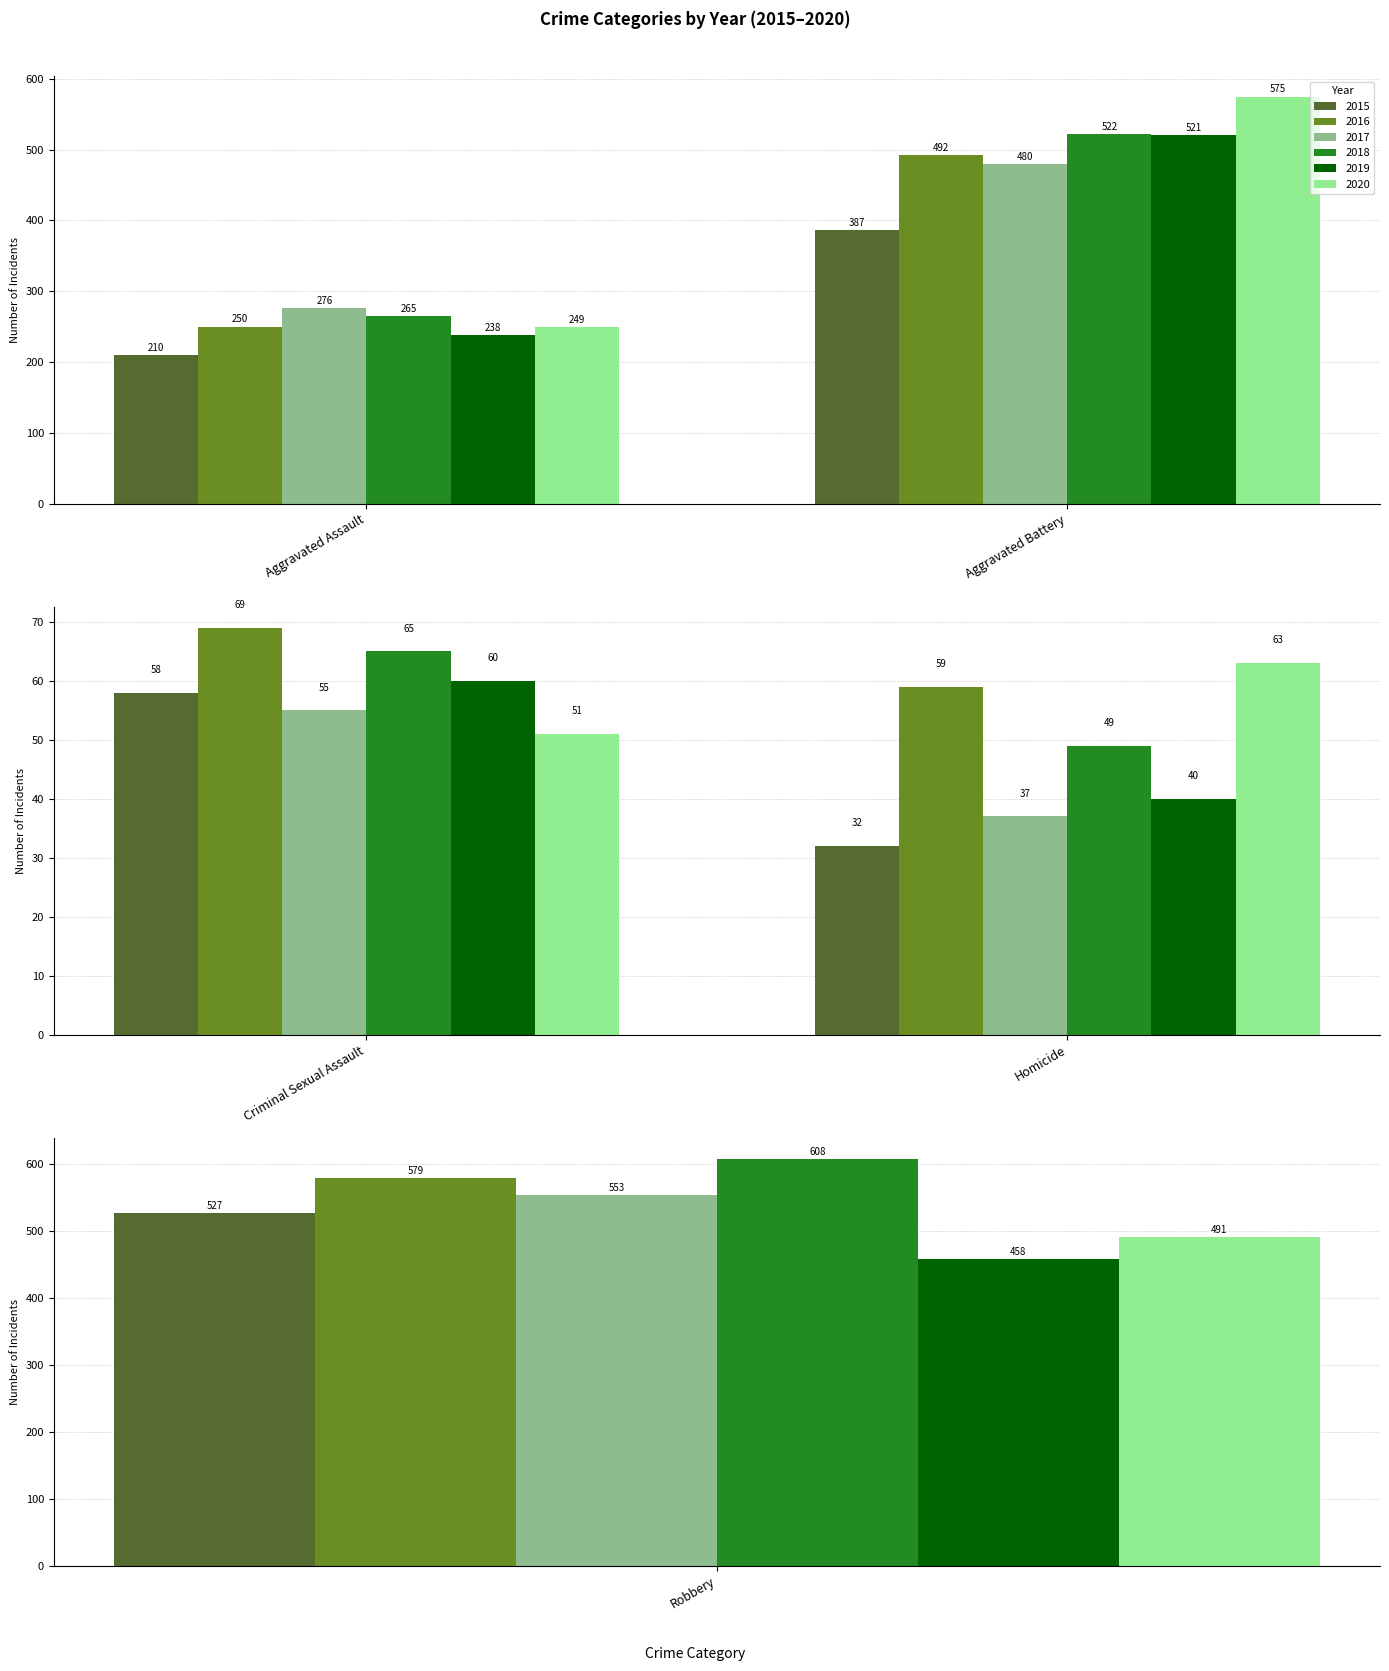

Are the bars grouped side by side (vs. stacked)?

Yes